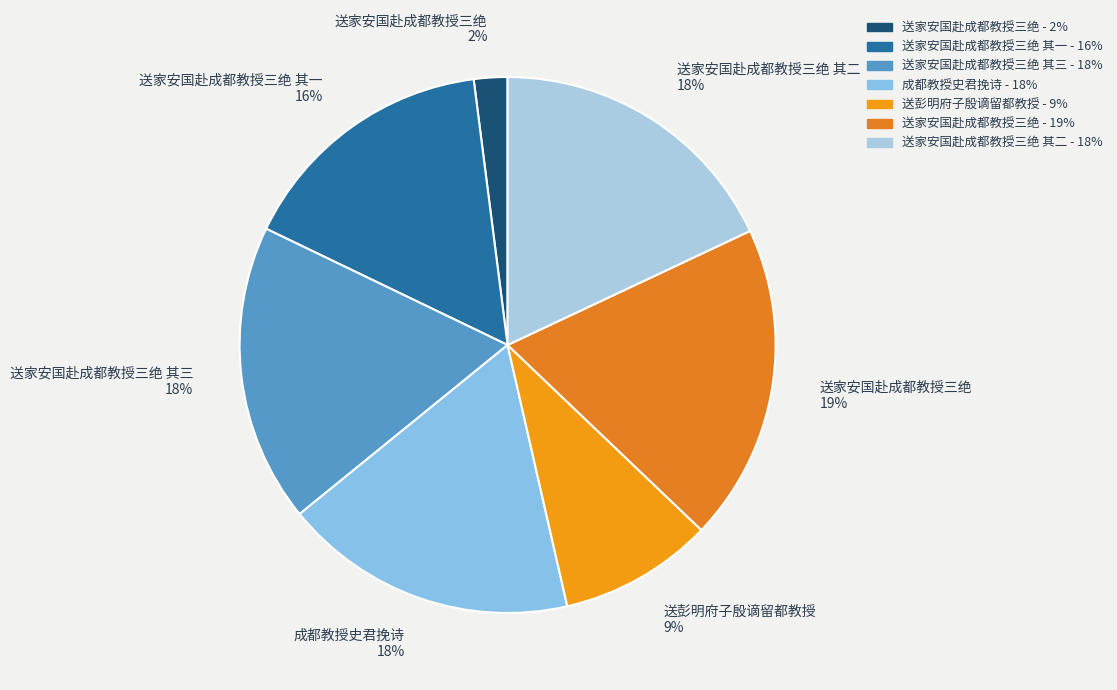

To the nearest percent, what percentage of the pie is 成都教授史君挽诗 18%?

18%